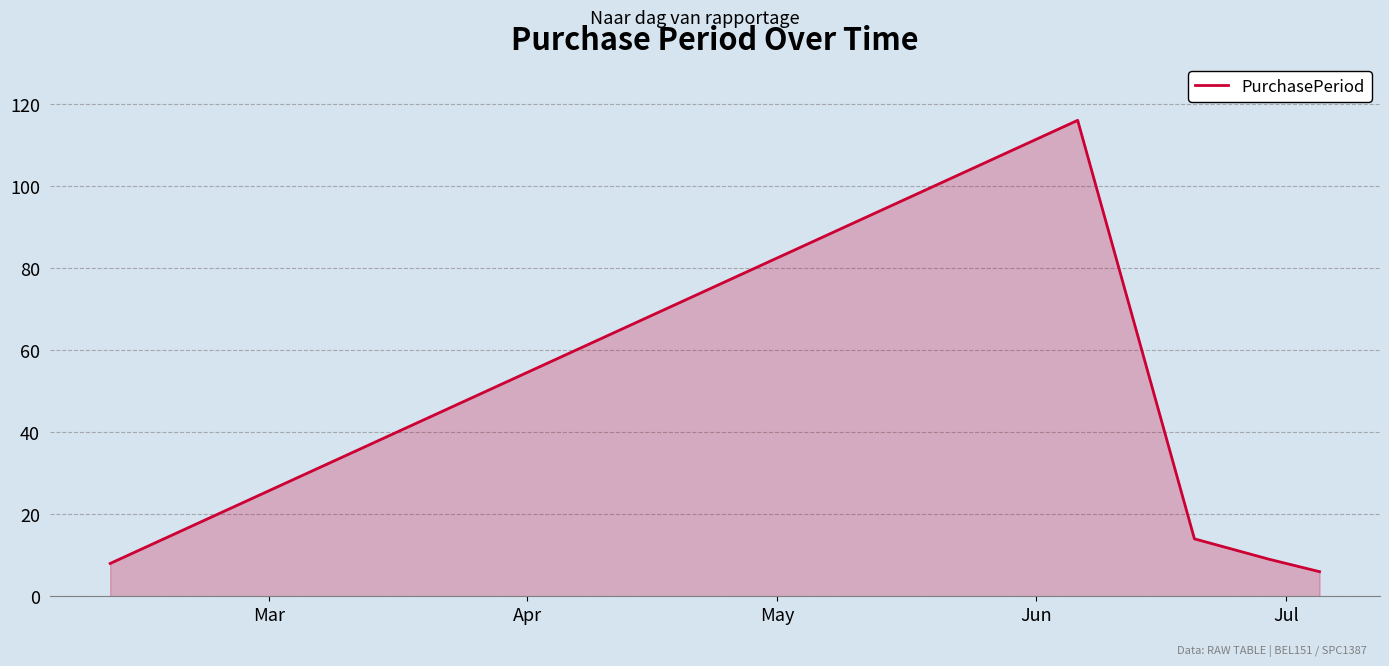

What is the greatest value displayed?

116